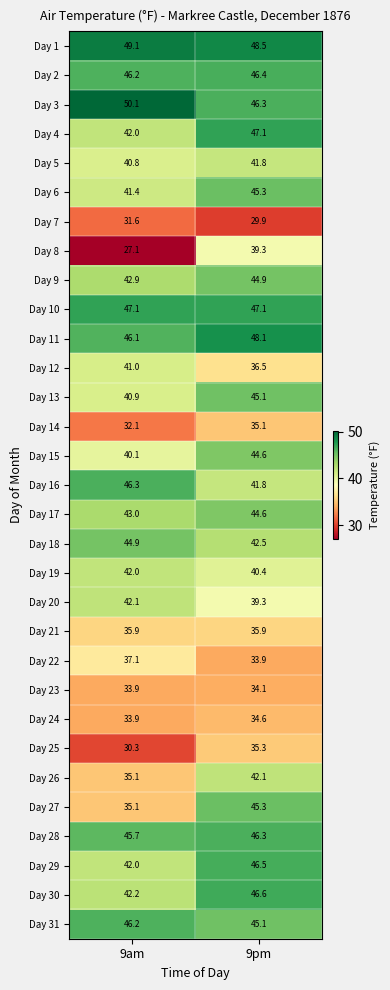

What is the difference between the maximum and minimum values in the Day 3 series?

3.8